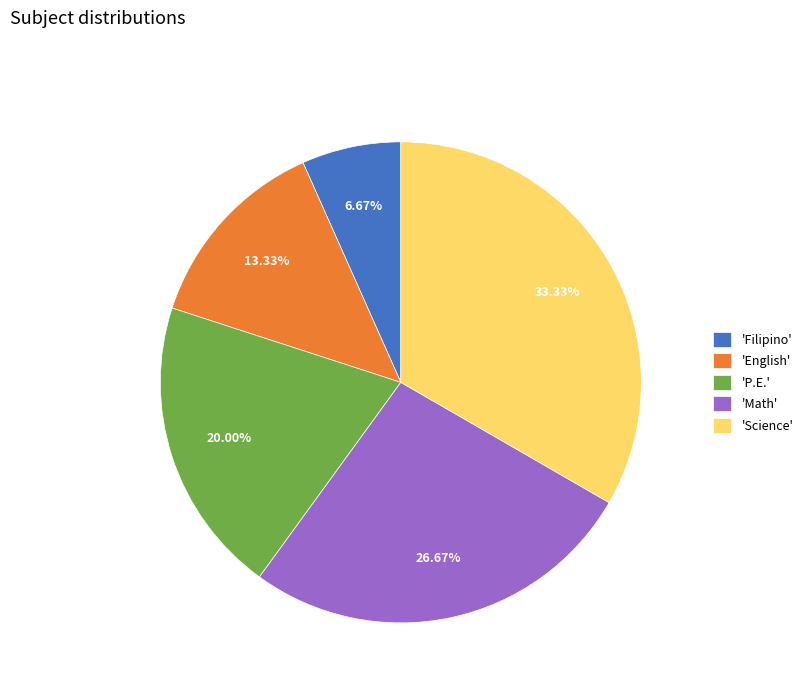

Between 'English' and 'Filipino', which is larger?

'English'